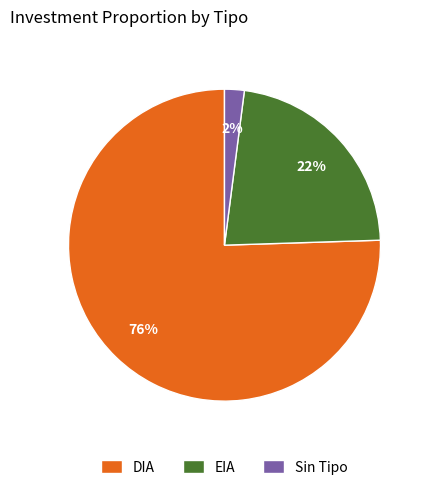

To the nearest percent, what is the combined percentage of Sin Tipo and DIA?

78%